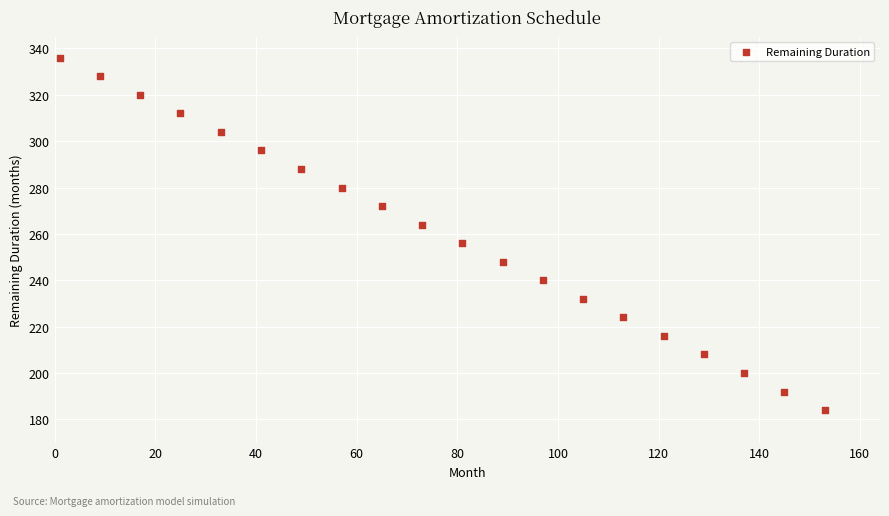

What is the range of Y values (max minus min)?

152